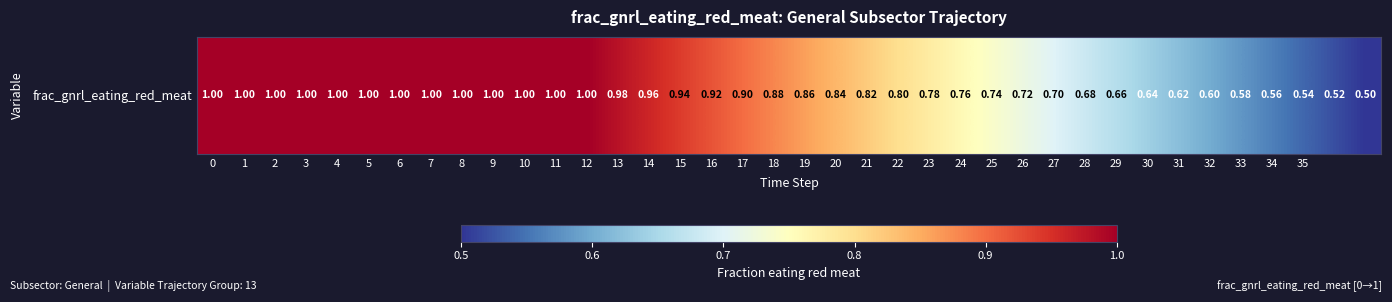

List the labels in order of value, smallest first.

37, 36, 35, 34, 33, 32, 31, 30, 29, 28, 27, 26, 25, 24, 23, 22, 21, 20, 19, 18, 17, 16, 15, 14, 13, 0, 1, 2, 3, 4, 5, 6, 7, 8, 9, 10, 11, 12